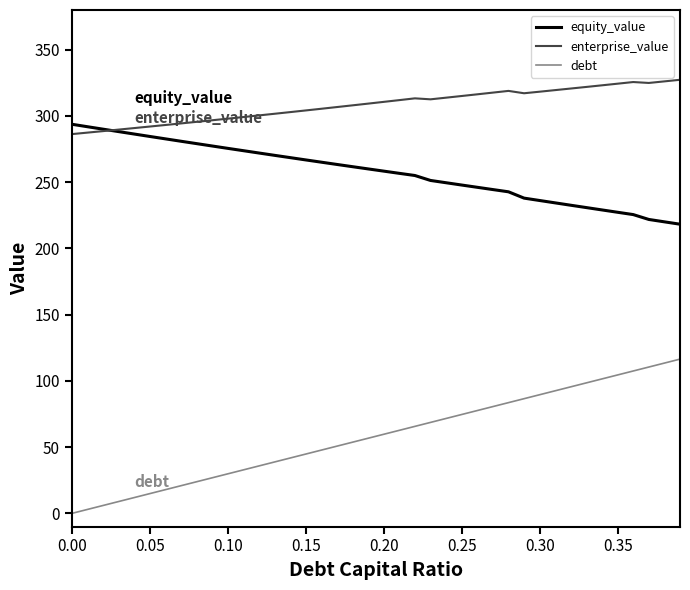

How many lines are shown in the chart?

3